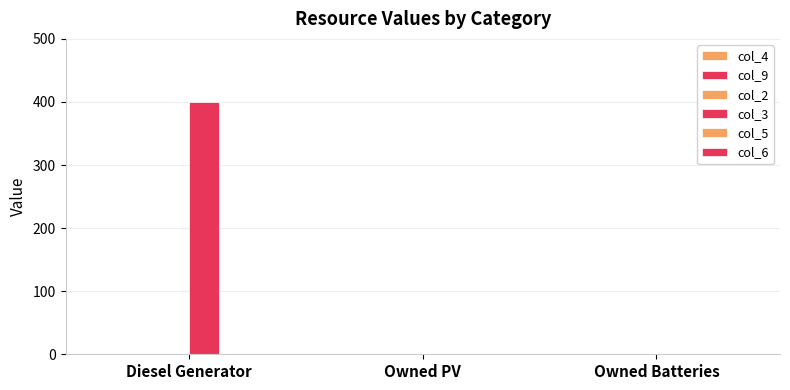

How many data points does each series have?

3